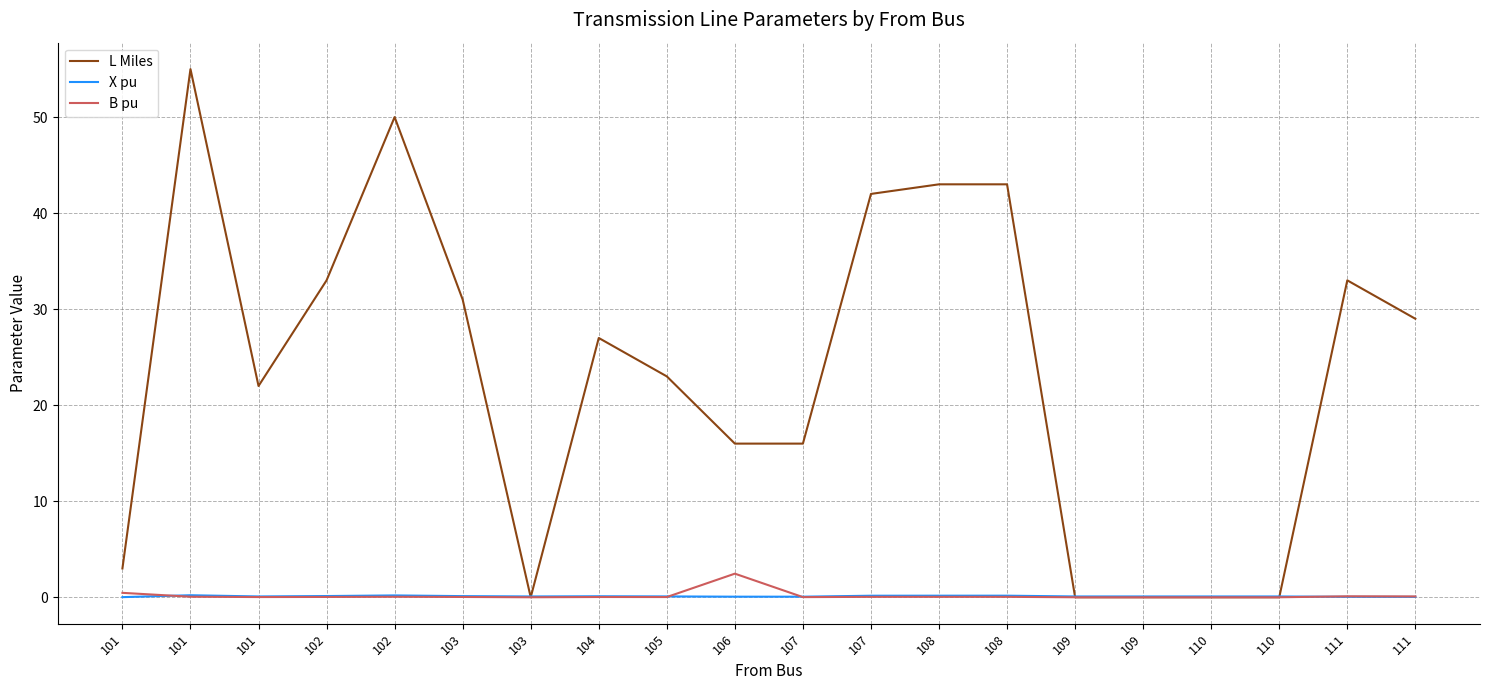

Rank the categories by L Miles value from highest to lowest.

101, 102, 108, 108, 107, 102, 111, 103, 111, 104, 105, 101, 106, 107, 101, 103, 109, 109, 110, 110